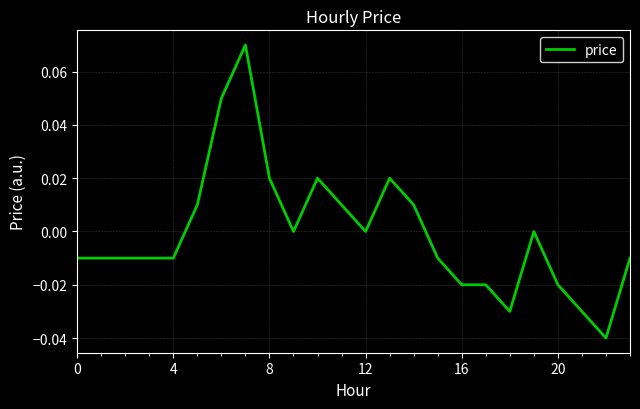

How many interior local valleys (lower than both neighbors) does the data have?

4